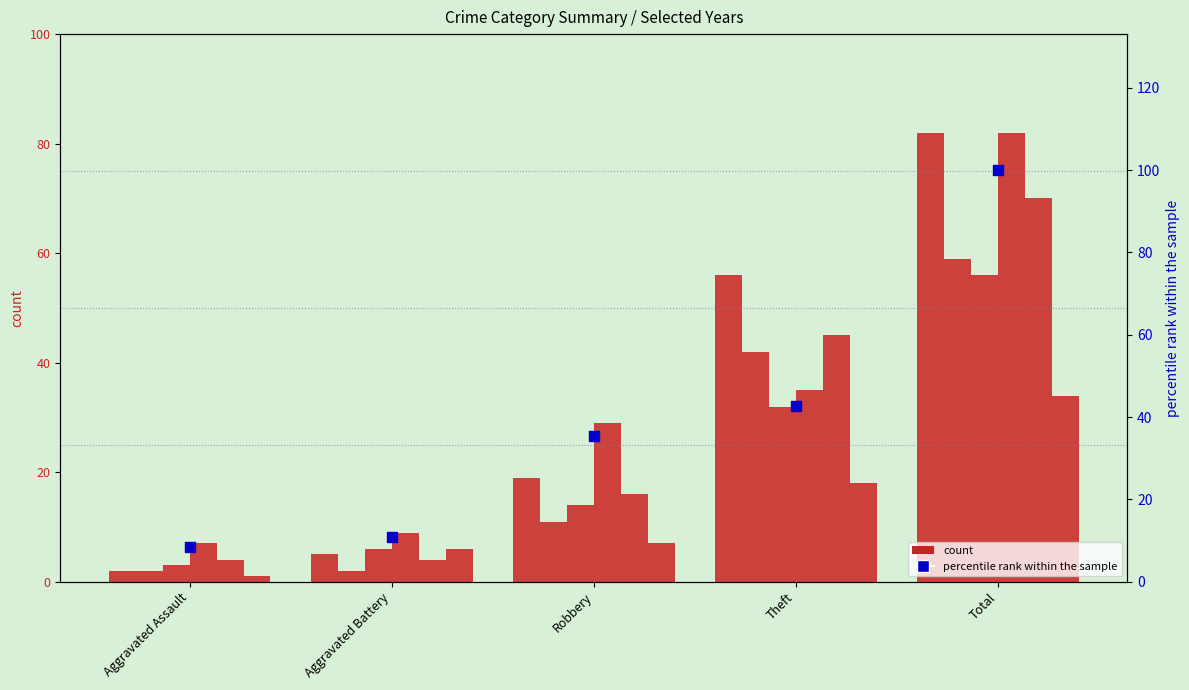

Which has a higher value, Total or Theft?

Total